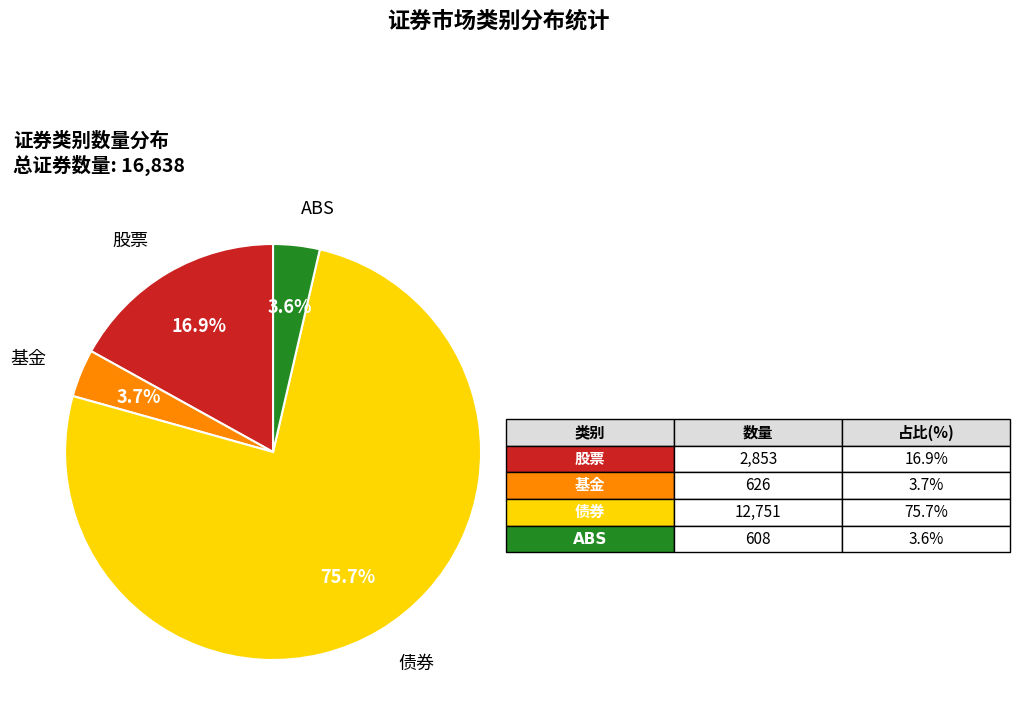

Is there any slice that represents more than half of the pie?

Yes